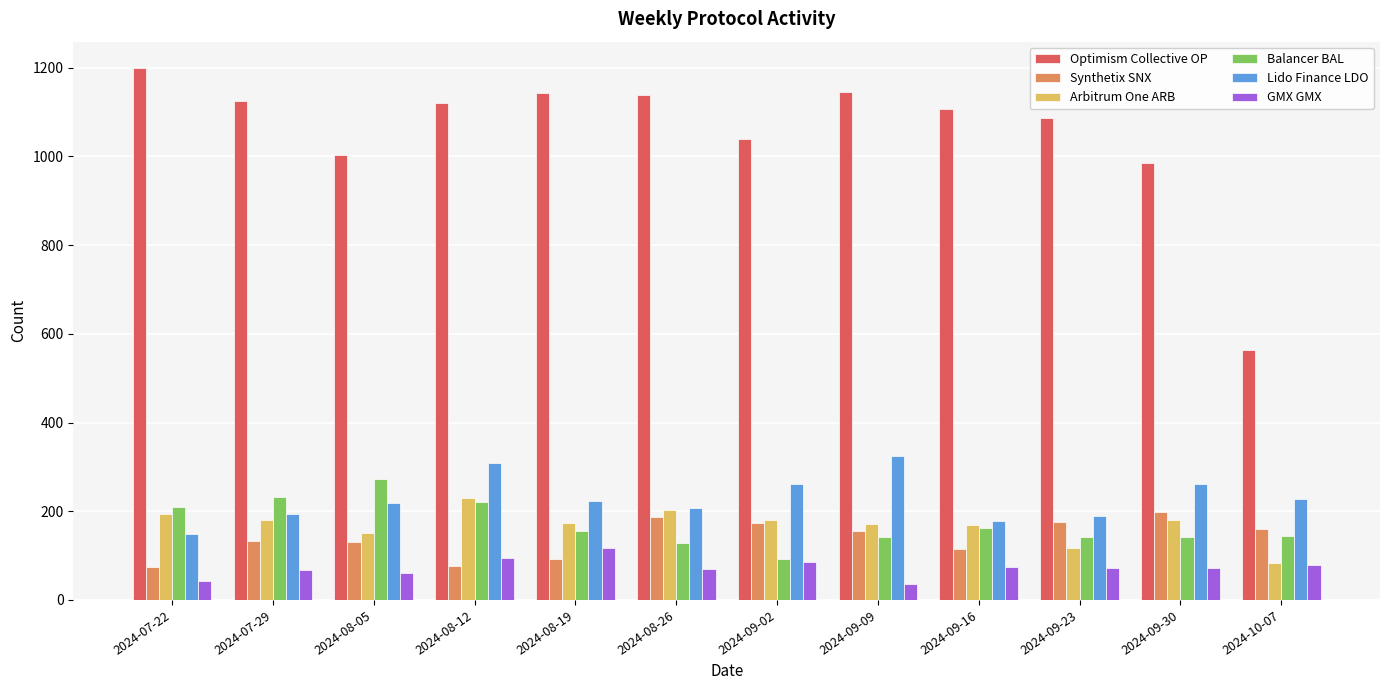

What is the difference between the maximum and minimum values in the Optimism Collective OP series?

635